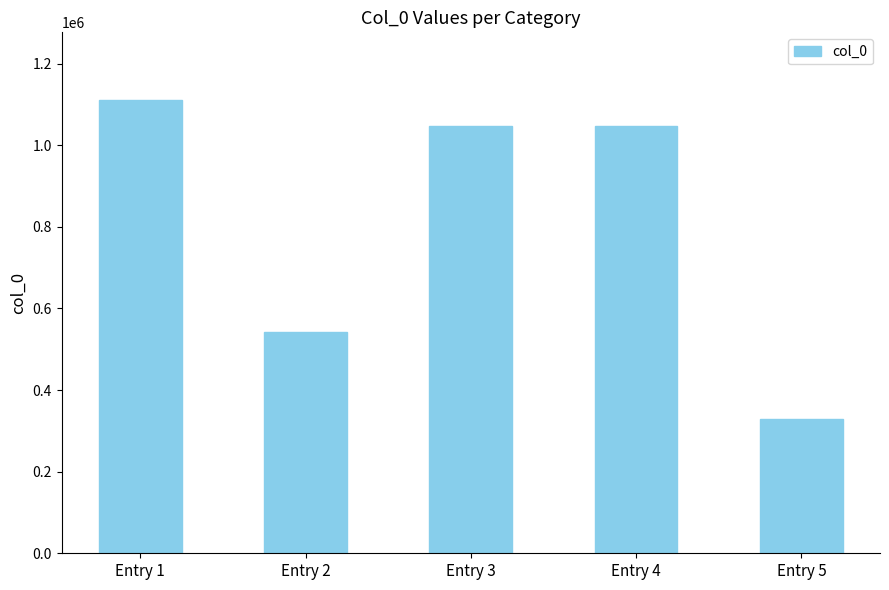

Which label corresponds to the largest value in the chart?

Entry 1